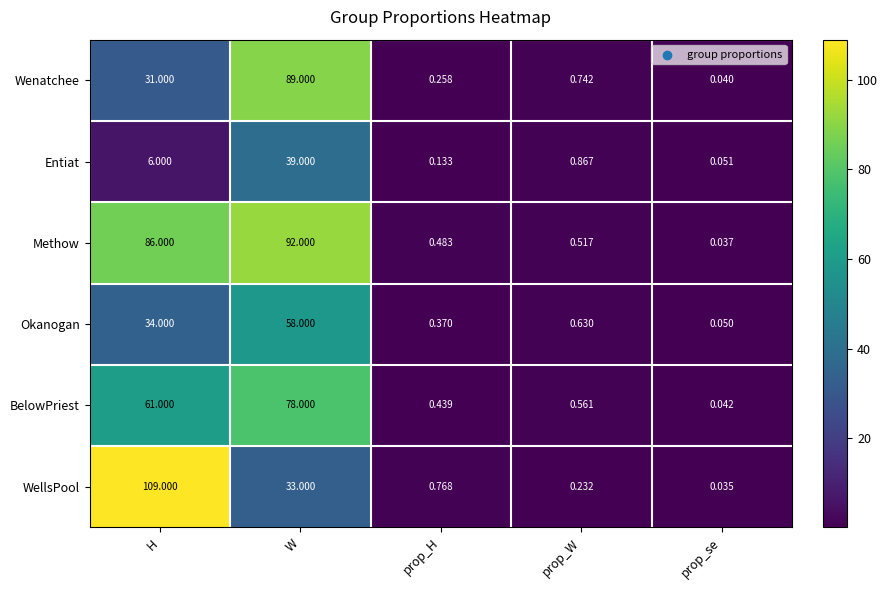

List the labels in order of Entiat value, smallest first.

prop_se, prop_H, prop_W, H, W